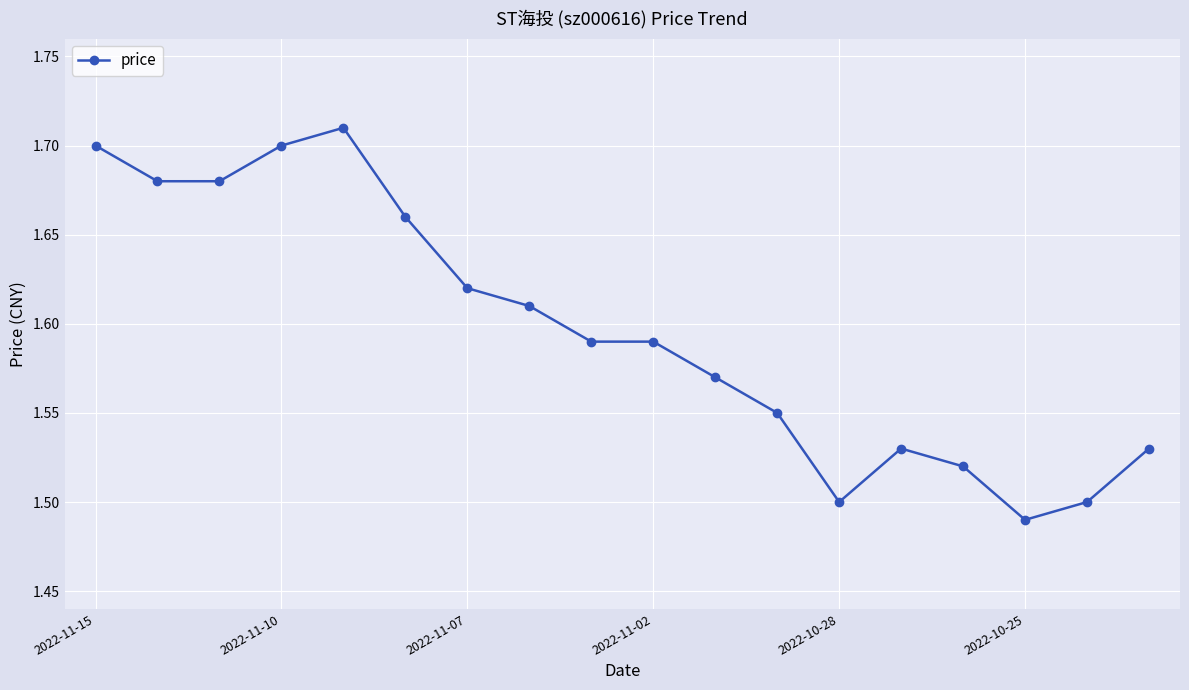

What is the sum of all values?

28.7